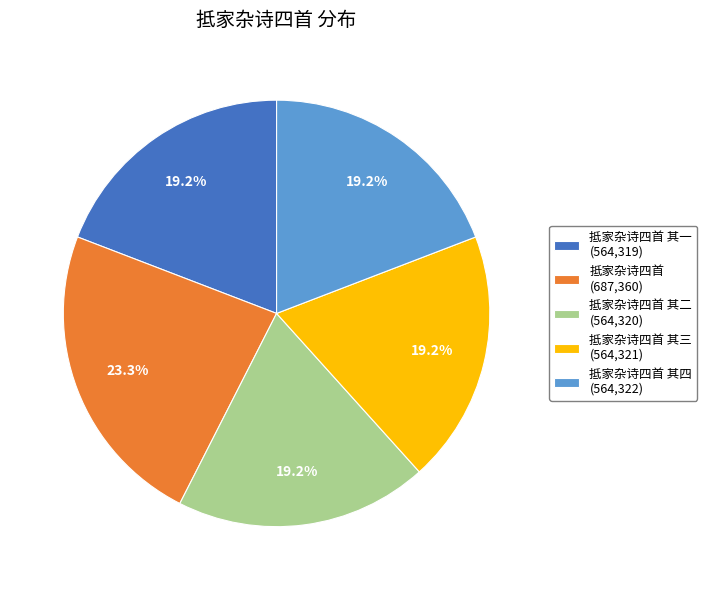

What is the largest slice in the pie chart?

抵家杂诗四首 (687,360)